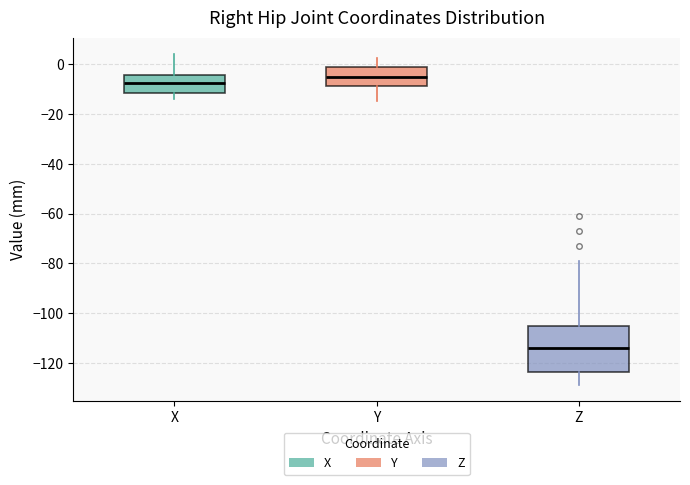

Which box's median line is the lowest?

Z